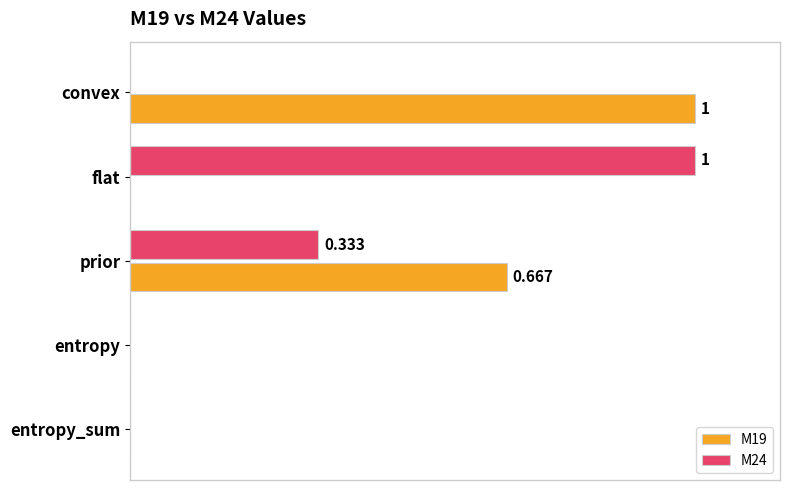

What are all the series names shown in the legend?

M19, M24